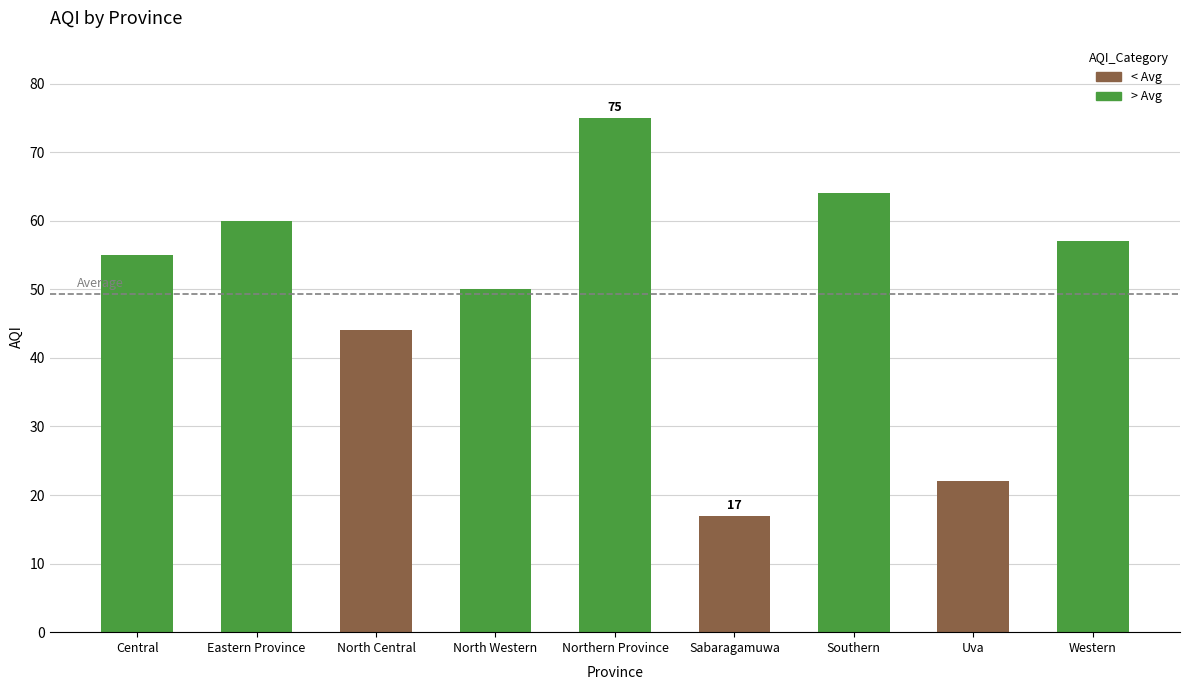

What is the minimum value shown in the chart?

17